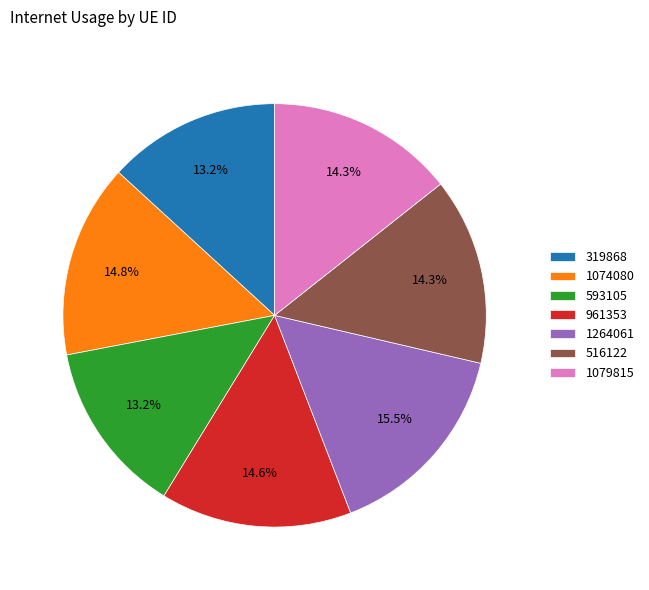

How many segments does this pie chart have?

7